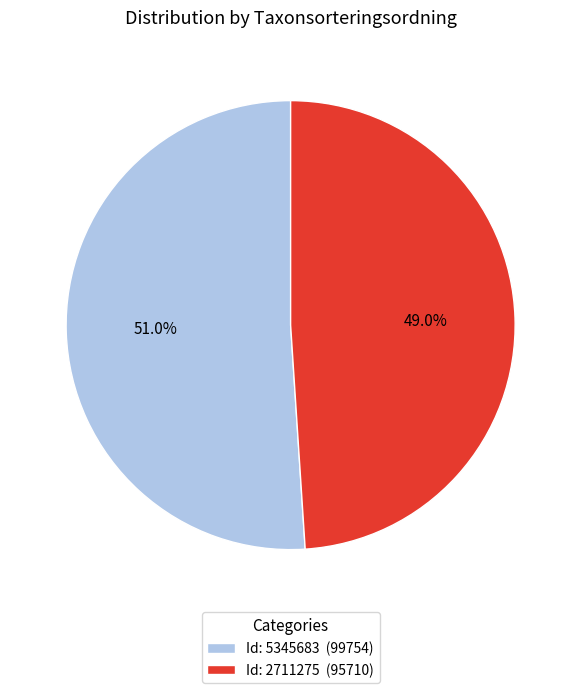

Combined, what portion of the pie is Id: 5345683 (99754) and Id: 2711275 (95710)?

100.0%